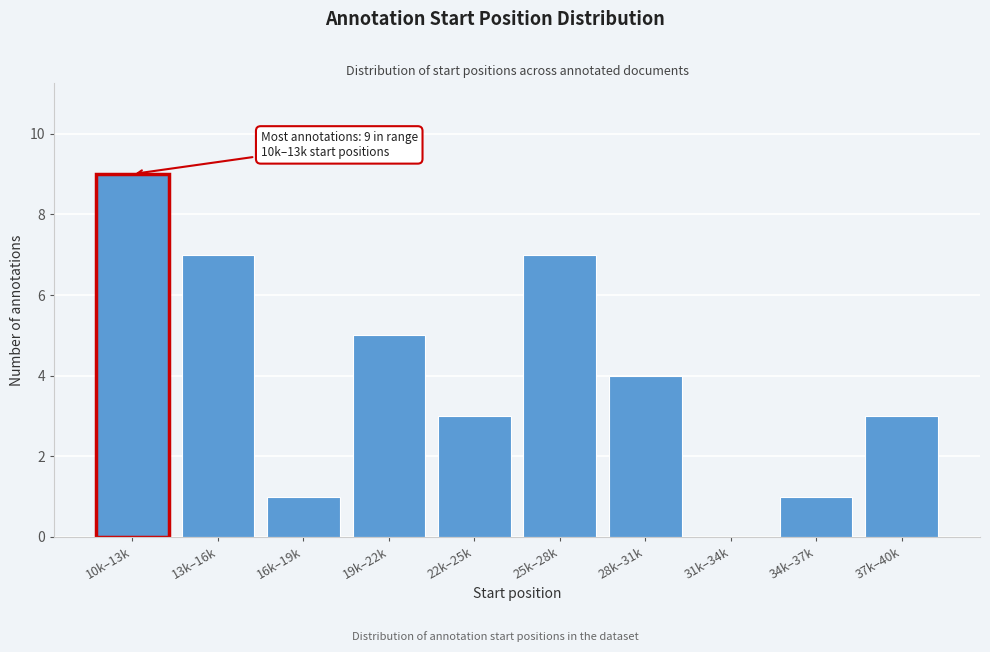

Reading left to right, extract all data points from this chart.

10k–13k=9	13k–16k=7	16k–19k=1	19k–22k=5	22k–25k=3	25k–28k=7	28k–31k=4	31k–34k=0	34k–37k=1	37k–40k=3